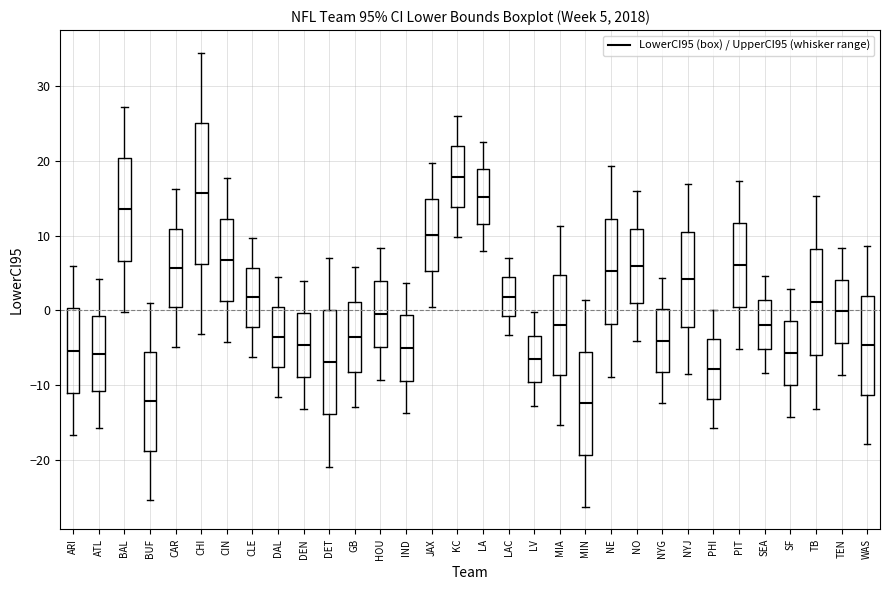

Which box is the tallest, from its lower edge to its upper edge?

CHI